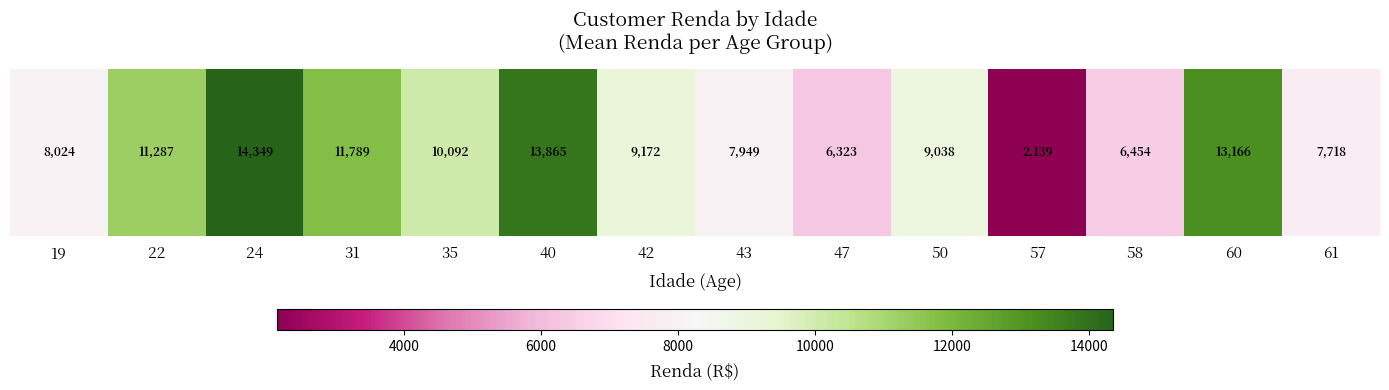

Reading left to right, list all the values displayed in this chart.

8024.0	11286.7	14349.0	11789.0	10092.0	13865.0	9172.0	7949.0	6323.0	9037.5	2139.0	6454.0	13166.0	7717.5